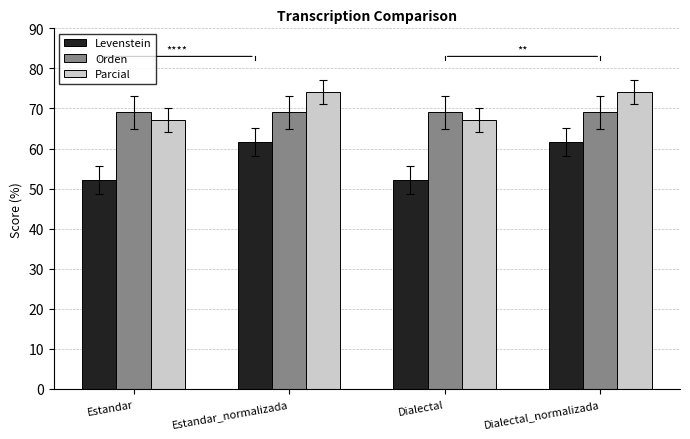

How many bars are there in total?

12